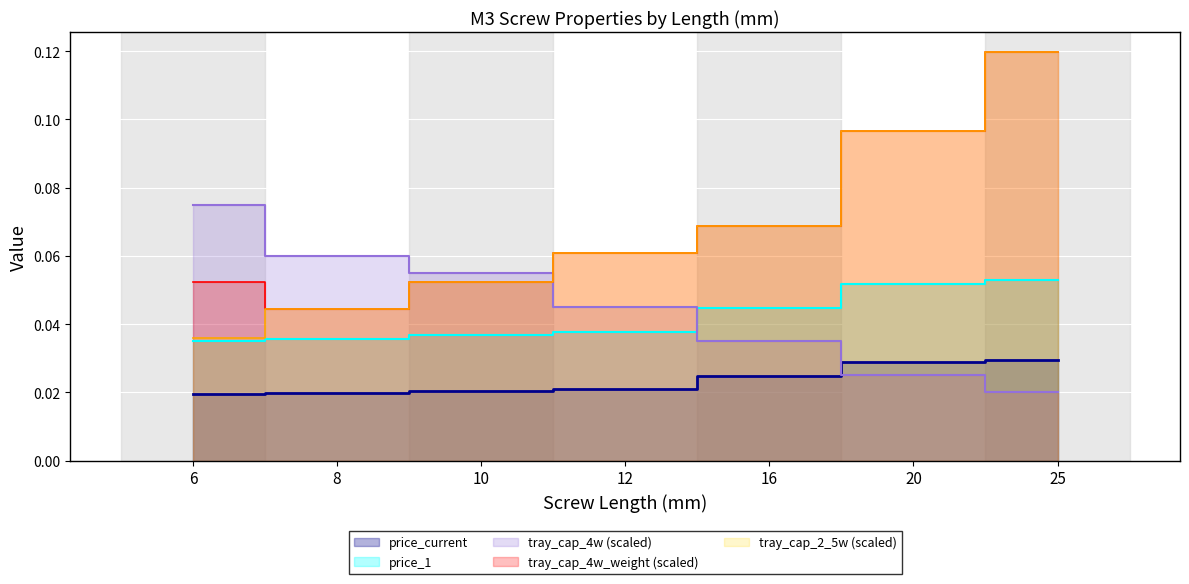

Is it true that tray_cap_2_5w equals 0.1 at 16?

True